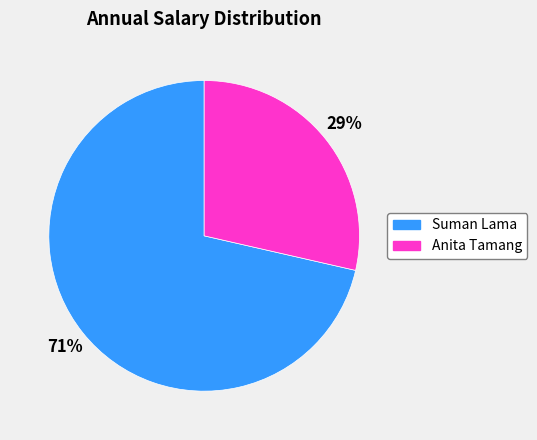

Between Anita Tamang and Suman Lama, which is larger?

Suman Lama